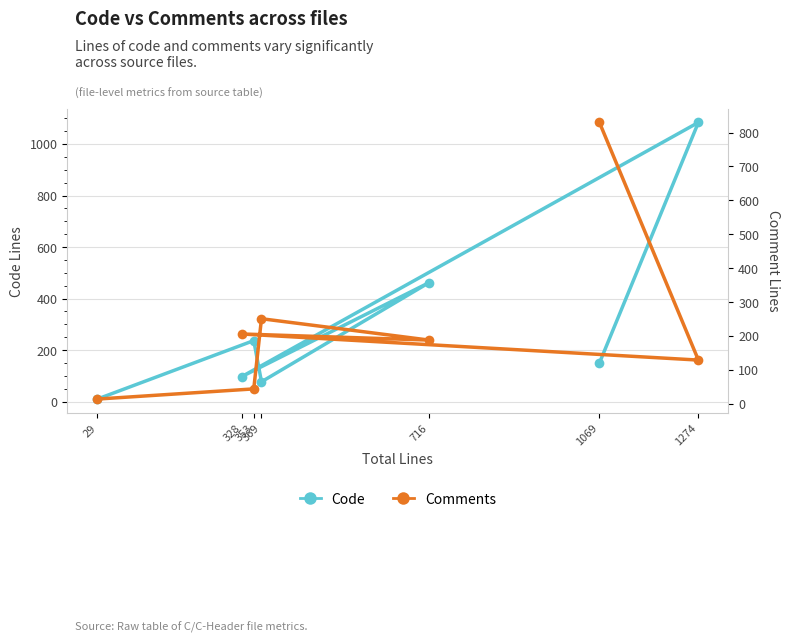

What is the total value across all series at 328?

303